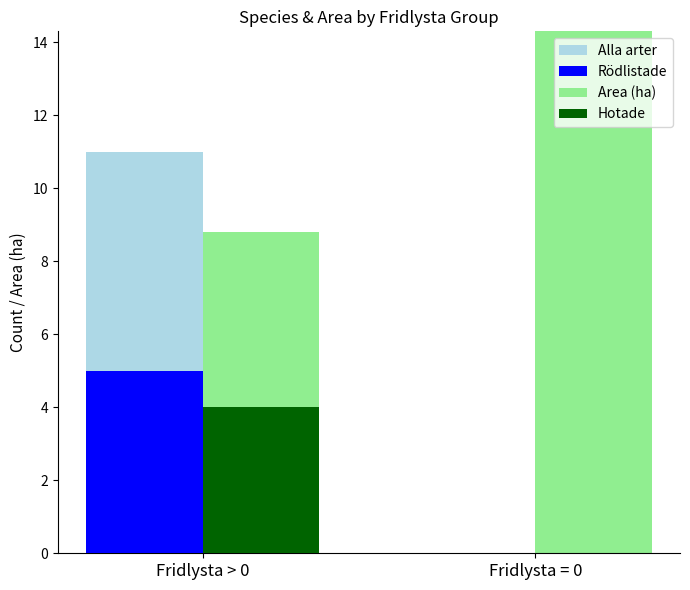

Reading right to left, what are all the values shown in this chart?

Alla arter: 0.0	11.0
Rödlistade: 0.0	5.0
Area (ha): 22.8	8.8
Hotade: 0.0	4.0